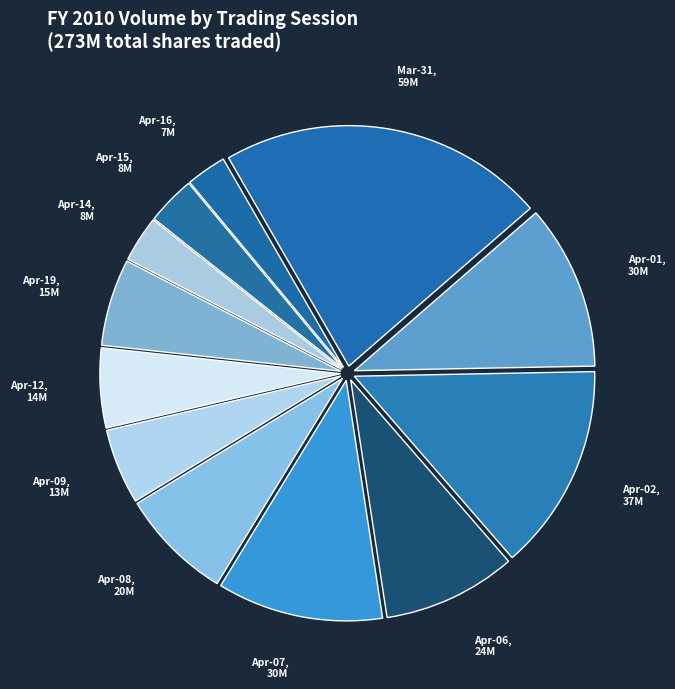

The Apr-02 slice represents 21% of the pie. True or false?

False